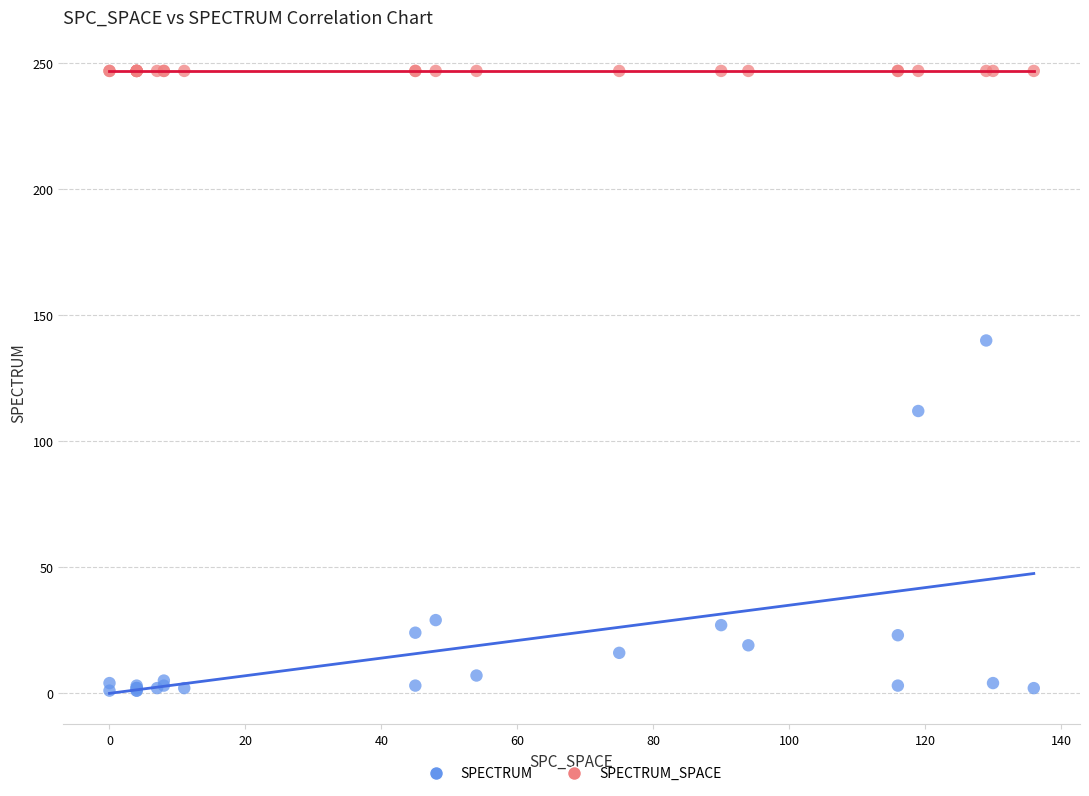

Which series reaches the maximum Y coordinate?

SPECTRUM_SPACE